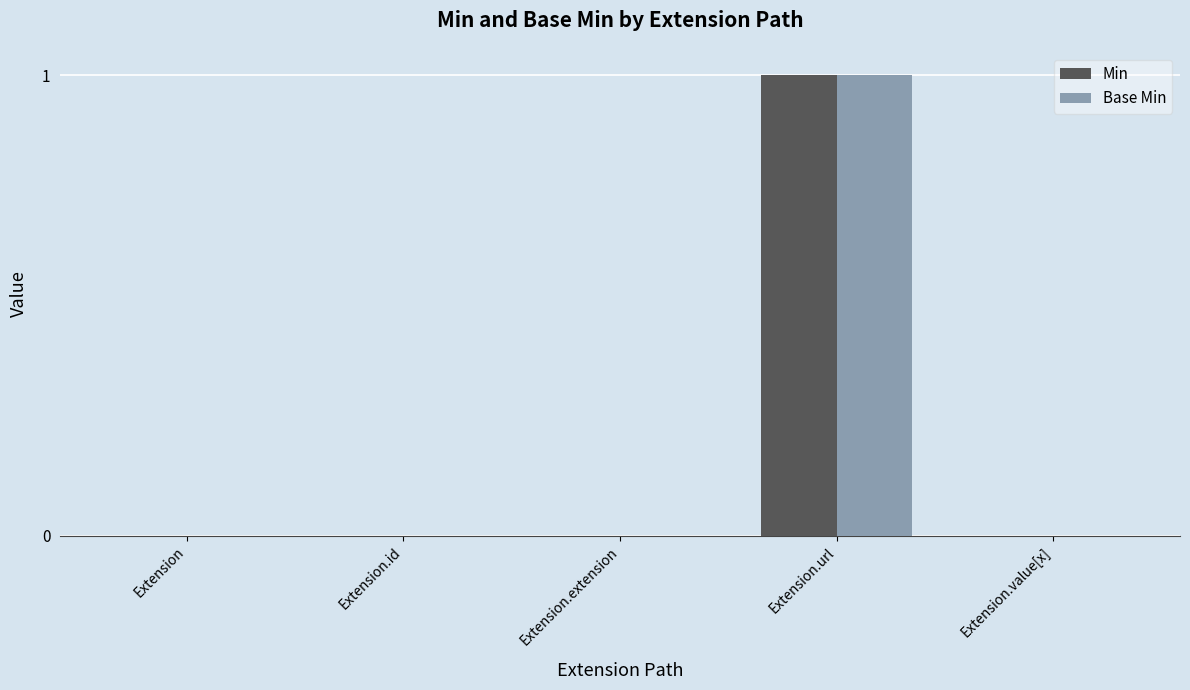

What is the maximum value for Min?

1